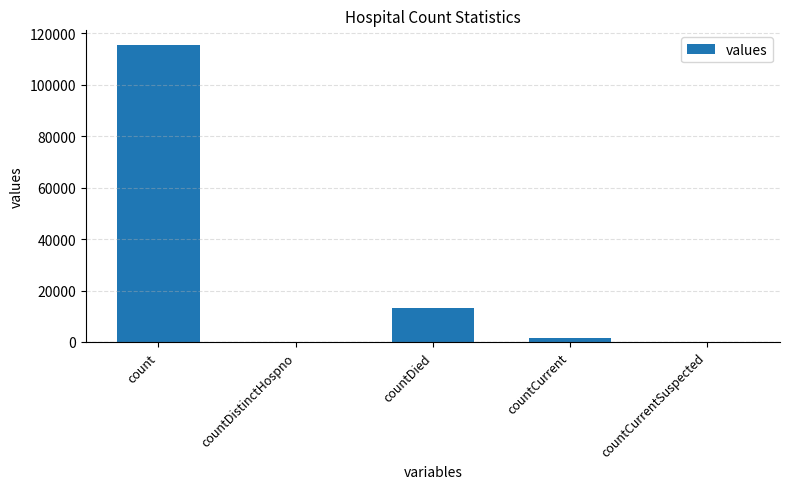

Is it true that the value at countDied is 13343?

True